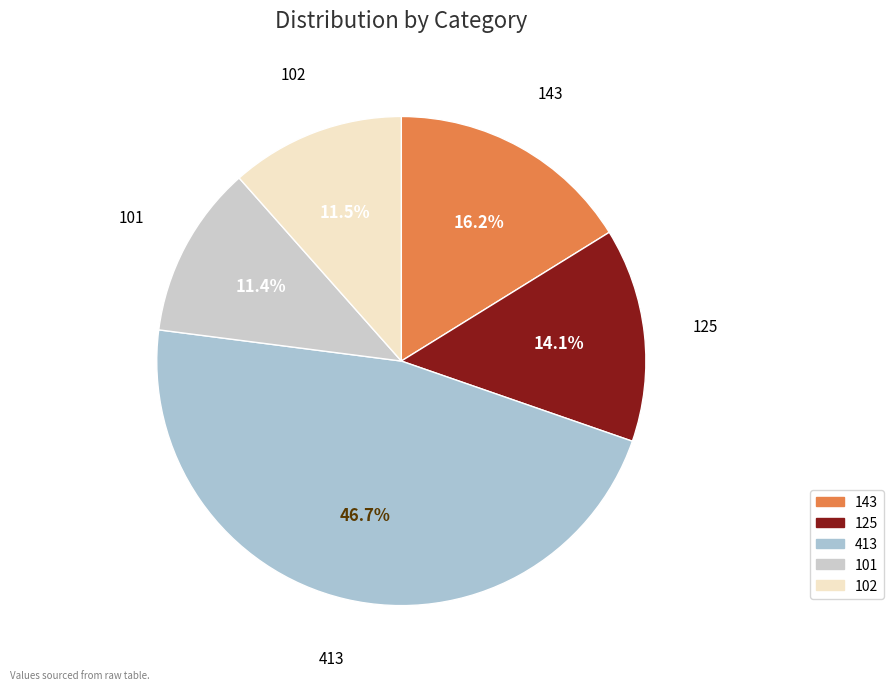

Which has a higher value, 125 or 101?

125